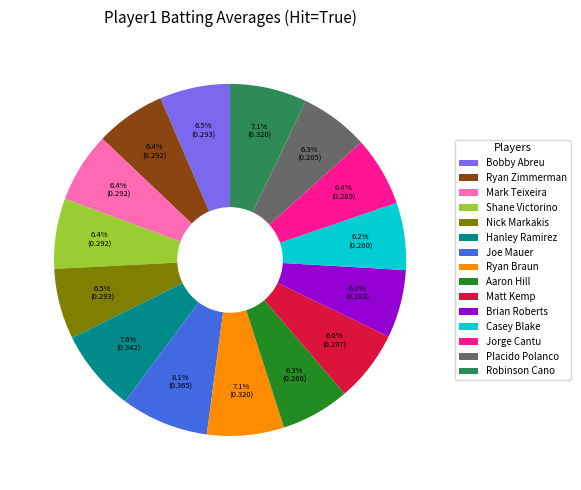

What percentage is the Jorge Cantu slice, to the nearest percent?

6%